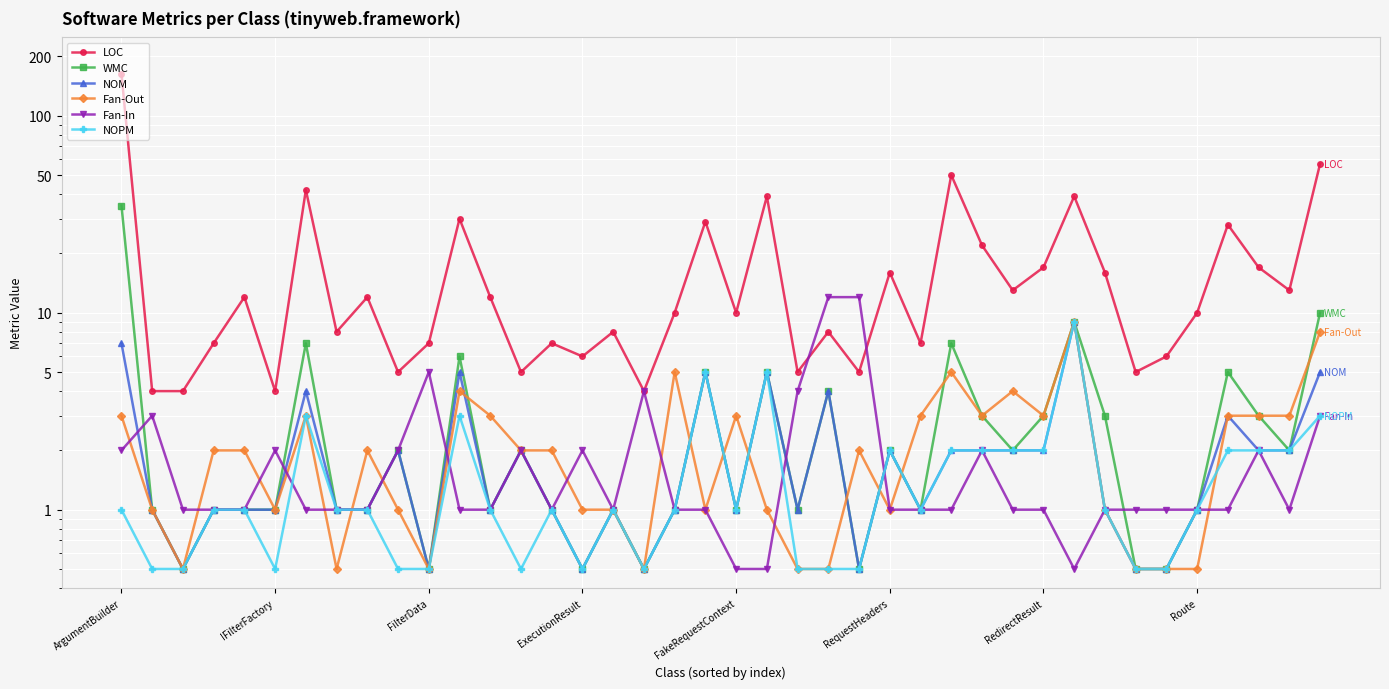

At which label does NOPM reach its peak?

31